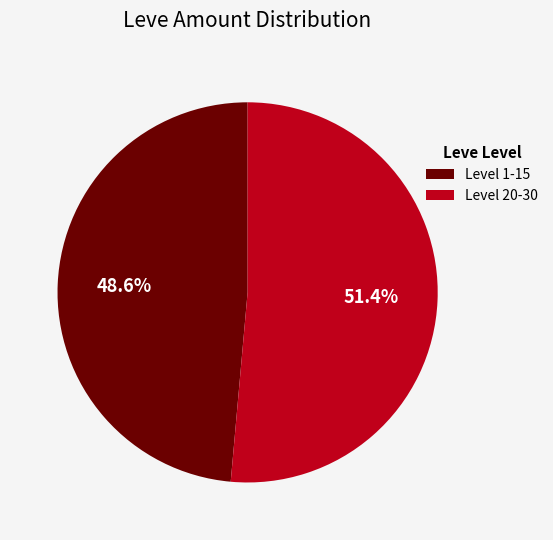

Which has a higher value, Level 1-15 or Level 20-30?

Level 20-30